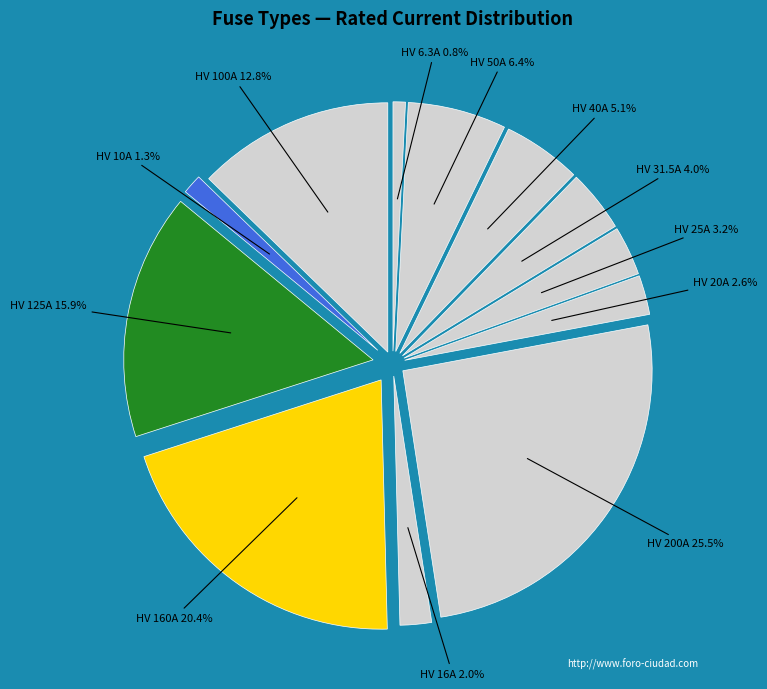

To the nearest percent, what percentage of the pie is HV 16A?

2%